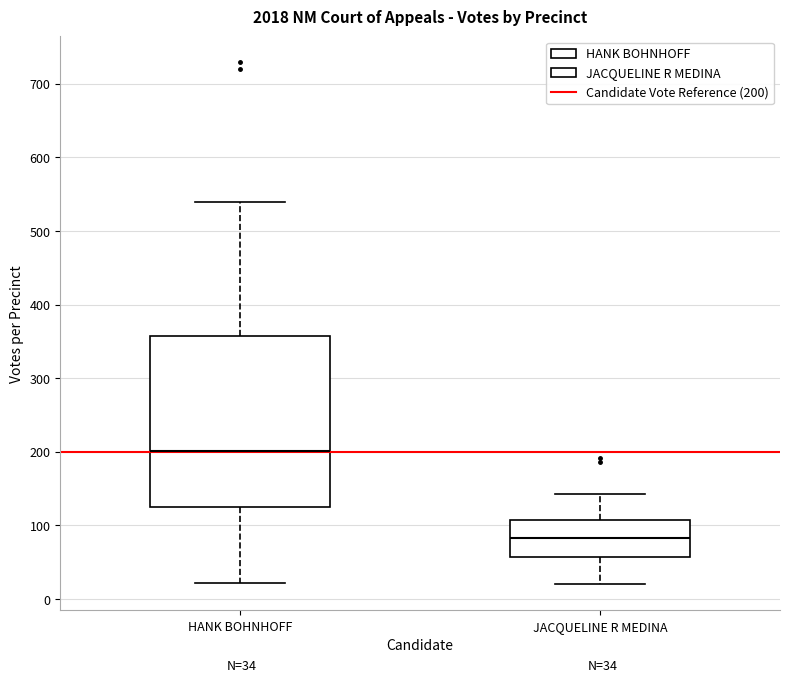

Comparing the boxes themselves (not the whiskers), which one is the tallest?

HANK BOHNHOFF